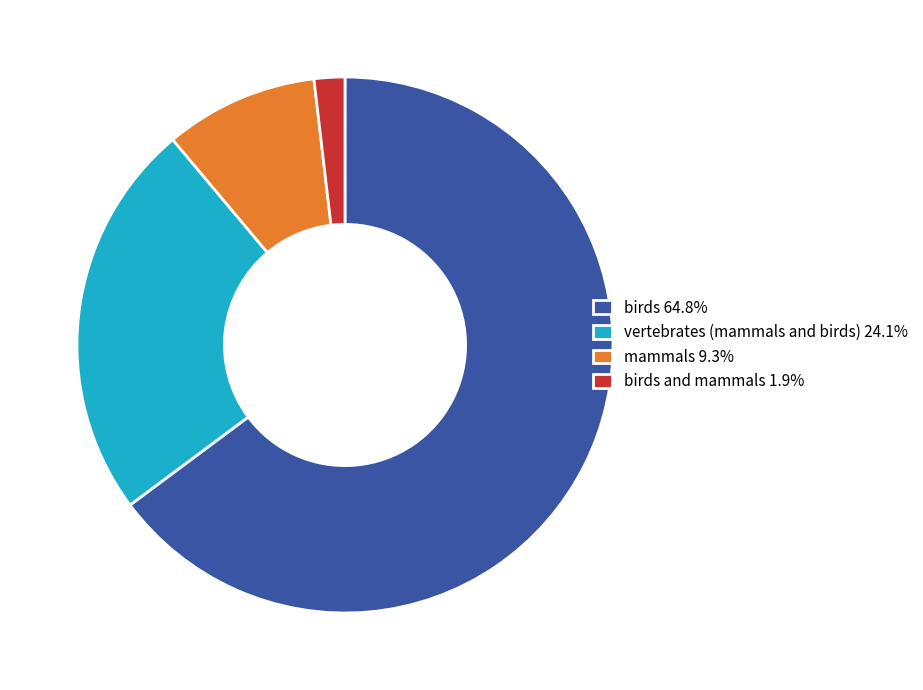

Approximately how many times larger is the value at birds 64.8% compared to mammals 9.3%?

7.0